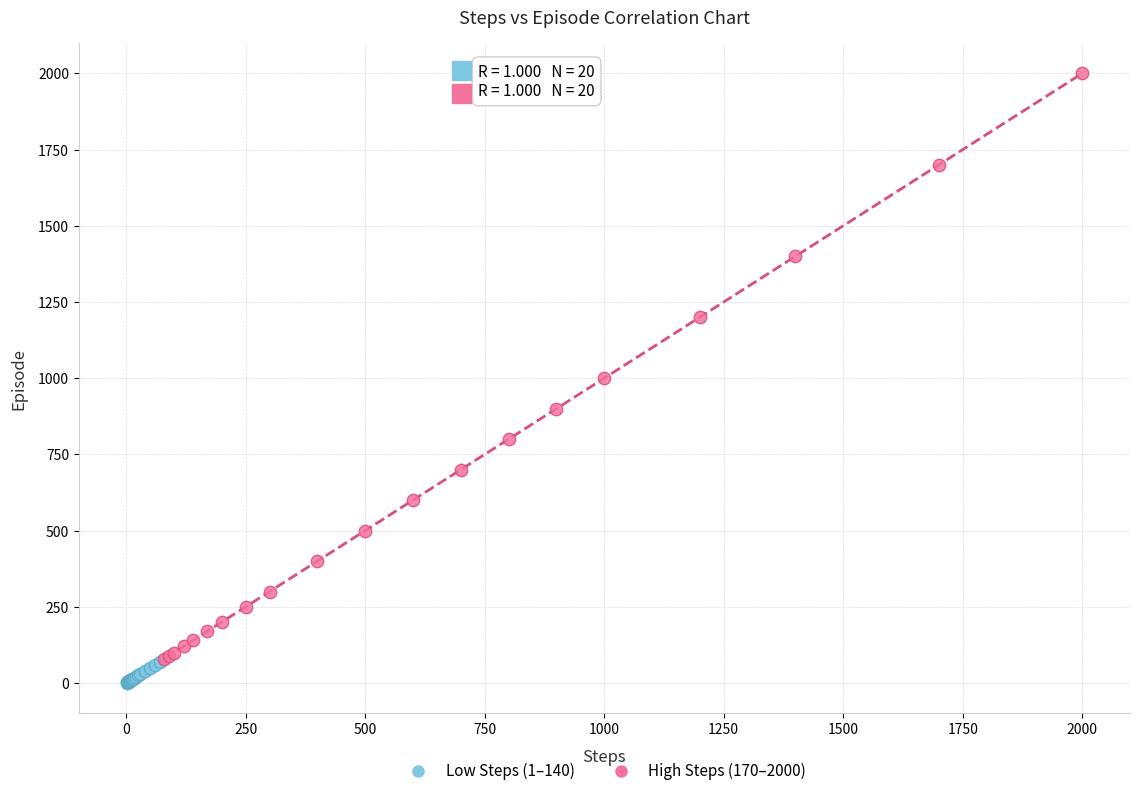

Which series has the largest Y range (max minus min)?

High Steps (170–2000)